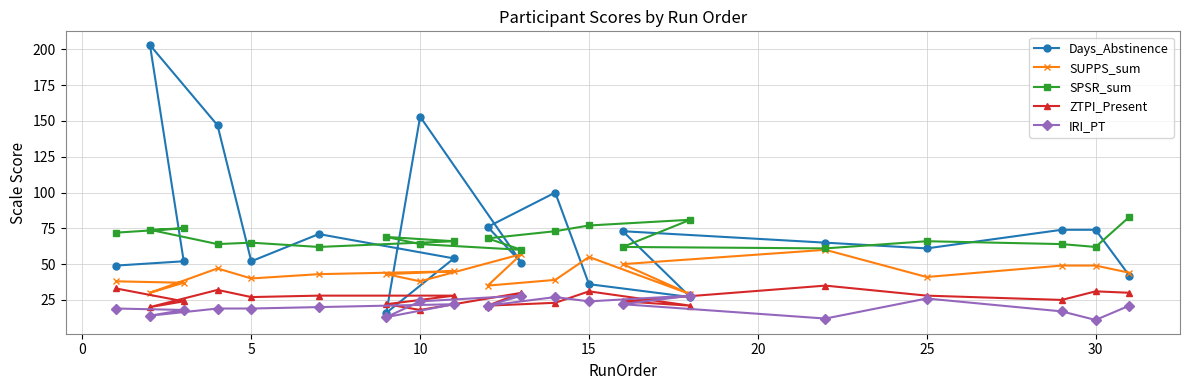

Reading left to right, extract all data points from this chart.

Days_Abstinence: 49	203	52	147	52	71	16	153	54	76	51	100	36	73	27	65	61	74	74	42
SUPPS_sum: 38	30	37	47	40	43	43	38	45	35	57	39	55	50	29	60	41	49	49	44
SPSR_sum: 72	74	75	64	65	62	69	64	66	68	60	73	77	62	81	61	66	64	62	83
ZTPI_Present: 33	20	24	32	27	28	22	18	28	21	30	23	31	24	21	35	28	25	31	30
IRI_PT: 19	14	18	19	19	20	13	24	22	21	28	27	24	22	28	12	26	17	11	21